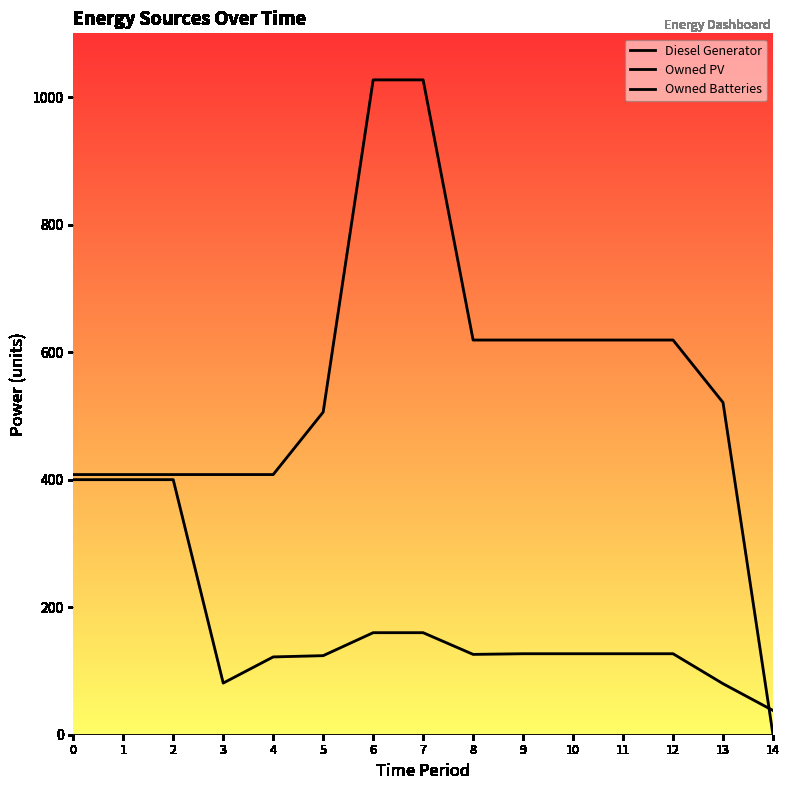

What is the value of the Owned Batteries point at the 8th from the left?

1027